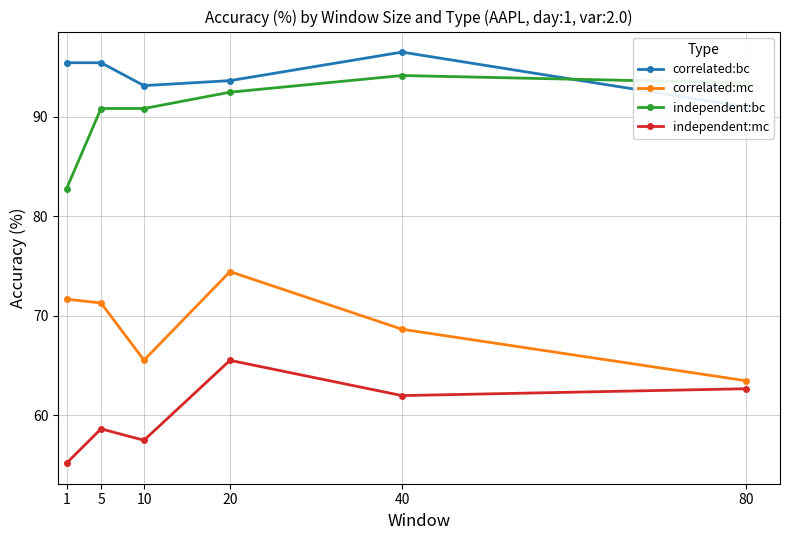

How many data points in correlated:bc are less than 95?

3